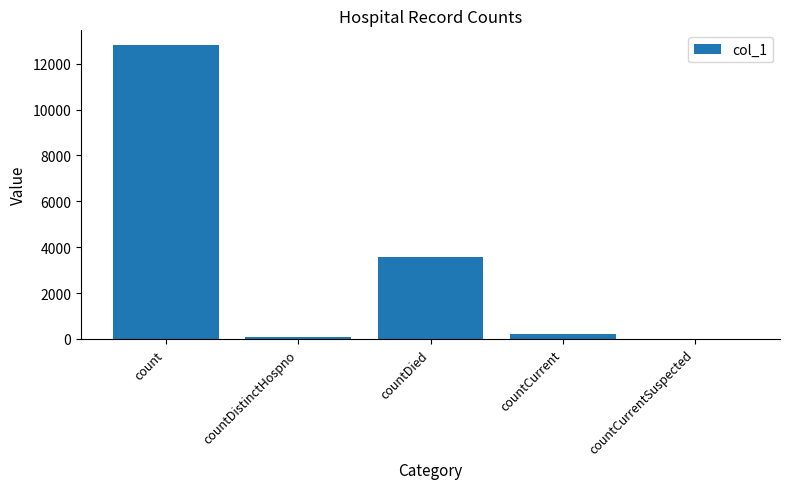

The chart shows a value of 12813 at count. True or false?

True